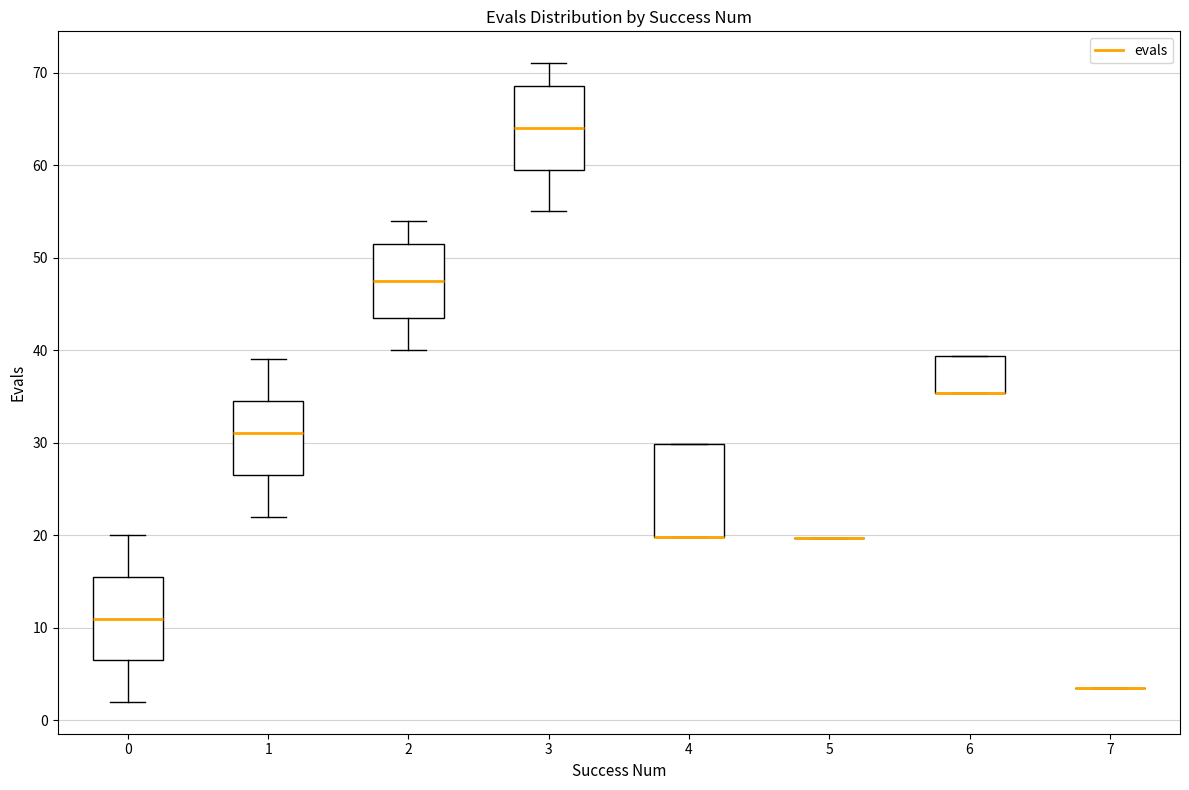

Reading left to right, read every box against the y-axis: the position of its median line, the range the box covers, and the ends of its whiskers. The values are not printed on the chart, so give them approximately, as read against the axis.

0: median 11, box 7 to 16, whiskers 2 to 20
1: median 31, box 27 to 35, whiskers 22 to 39
2: median 48, box 44 to 52, whiskers 40 to 54
3: median 64, box 60 to 69, whiskers 55 to 71
4: median 20 (drawn on the box's lower edge), box 20 to 30, whiskers 20 to 30
5: box collapsed to a line at 20, whiskers 20 to 20
6: median 35 (drawn on the box's lower edge), box 35 to 39, whiskers 35 to 39
7: box collapsed to a line at 4, whiskers 4 to 4